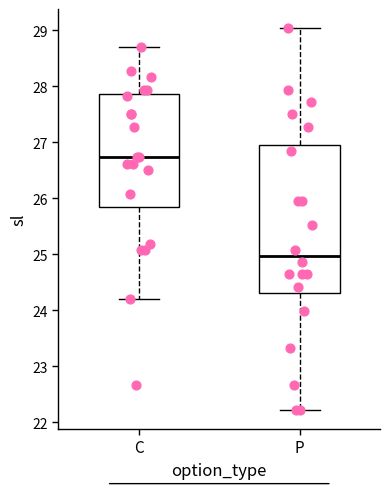

Reading left to right, transcribe this box plot: for each box, give where its median line is, the range the box spans, and where its two whiskers end, as read against the y-axis. The values are not printed on the chart, so give them approximately, as read against the axis.

C: median 26.7, box 25.9 to 27.9, whiskers 24.2 to 28.7
P: median 25.0, box 24.3 to 27.0, whiskers 22.2 to 29.0